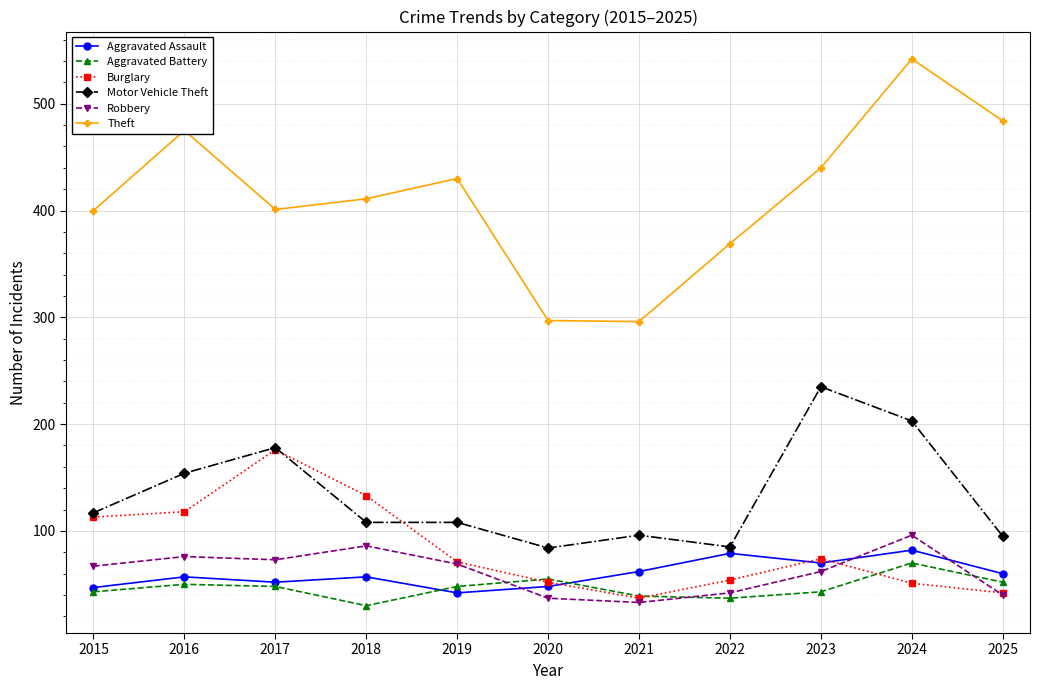

Read the Motor Vehicle Theft value at 2021.

96